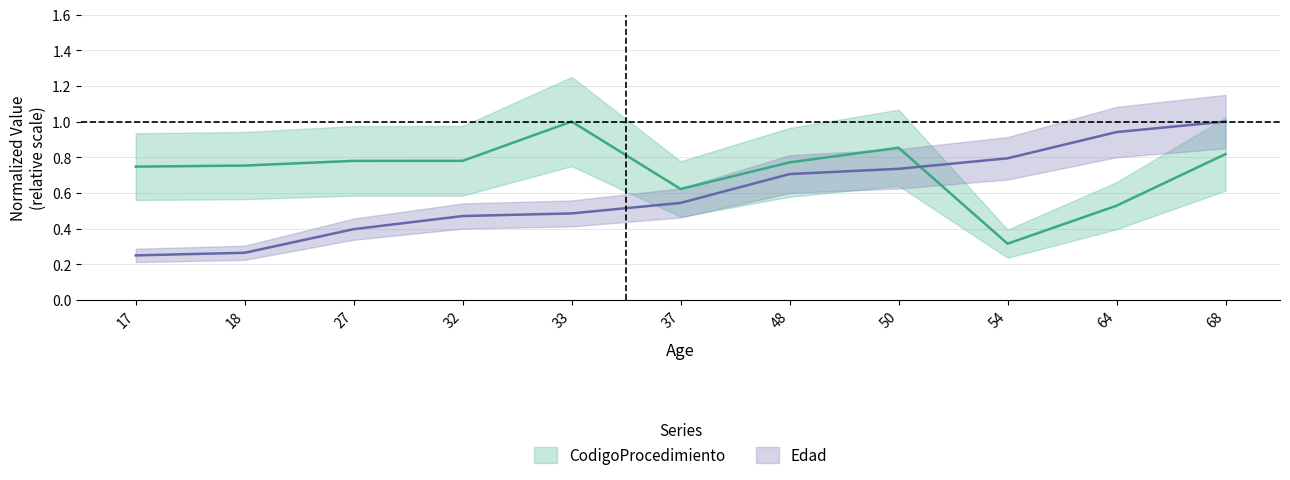

What is the difference between the highest and lowest values at 48?

0.1